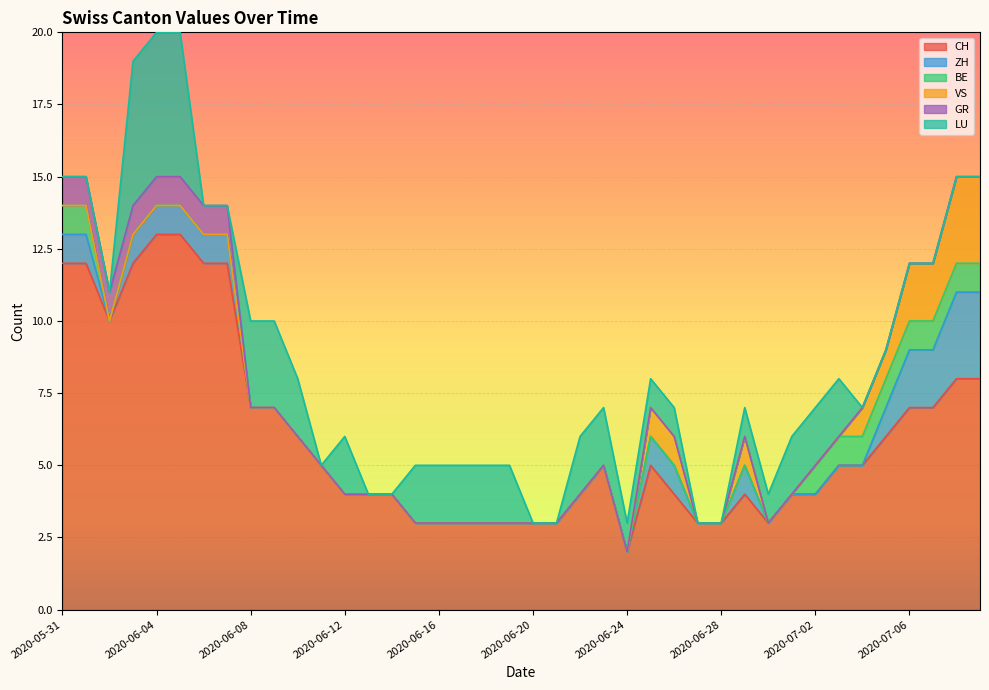

What is the total value across all series at 2020-06-16?

5